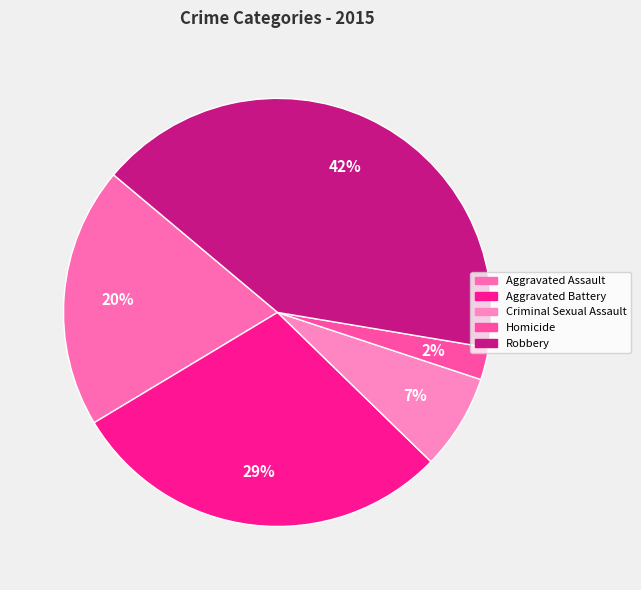

Is there a majority slice in this chart?

No